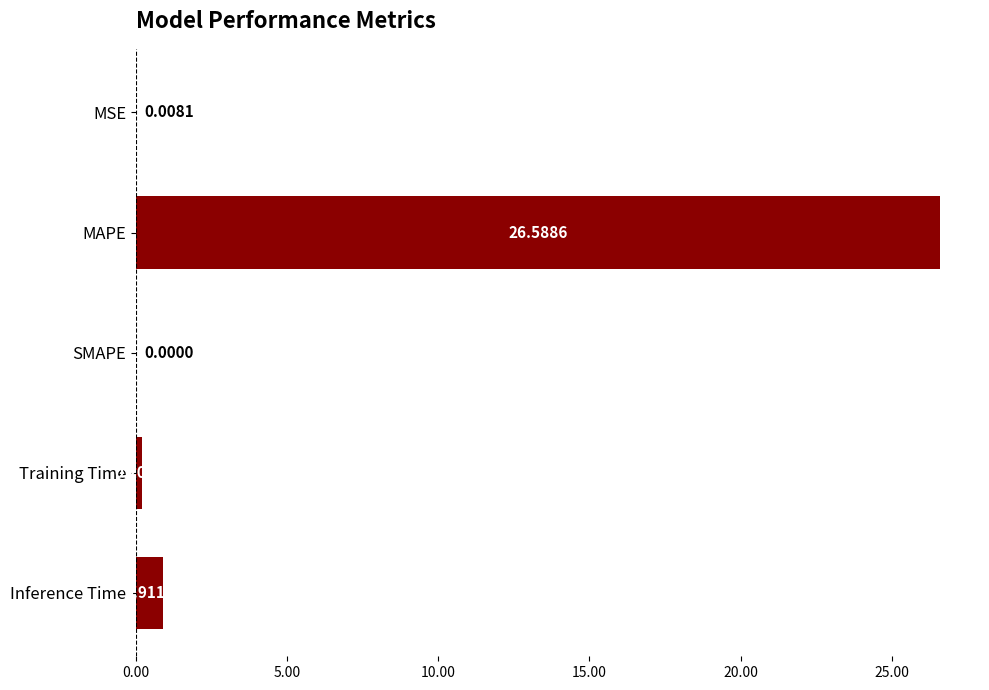

What is the sum of all values?

27.7